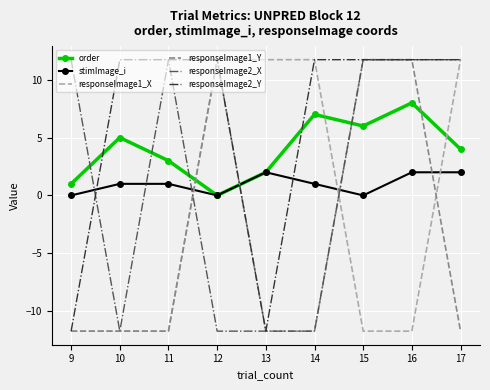

What are all the series names shown in the legend?

order, stimImage_i, responseImage1_X, responseImage1_Y, responseImage2_X, responseImage2_Y